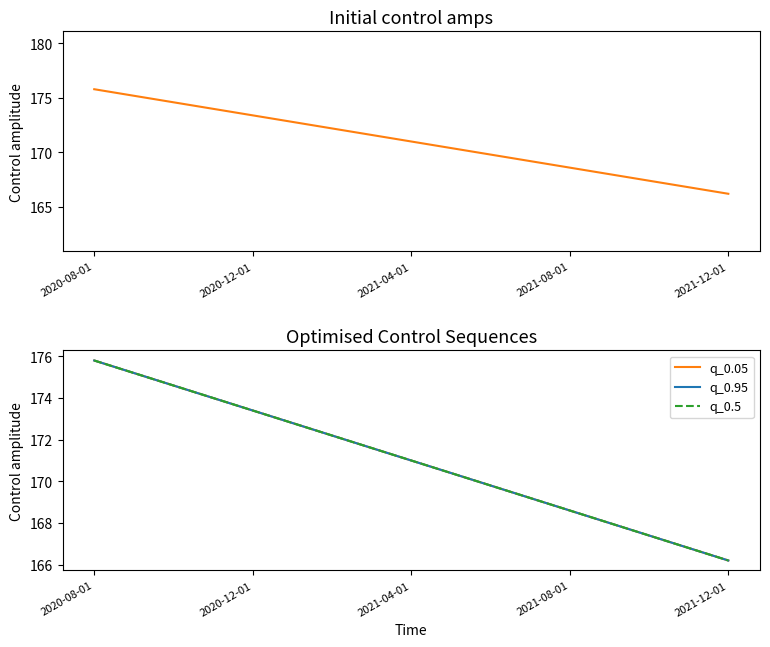

Is the value of q_0.05 at 2020-12-01 greater than the value of q_0.95 at 16?

Yes